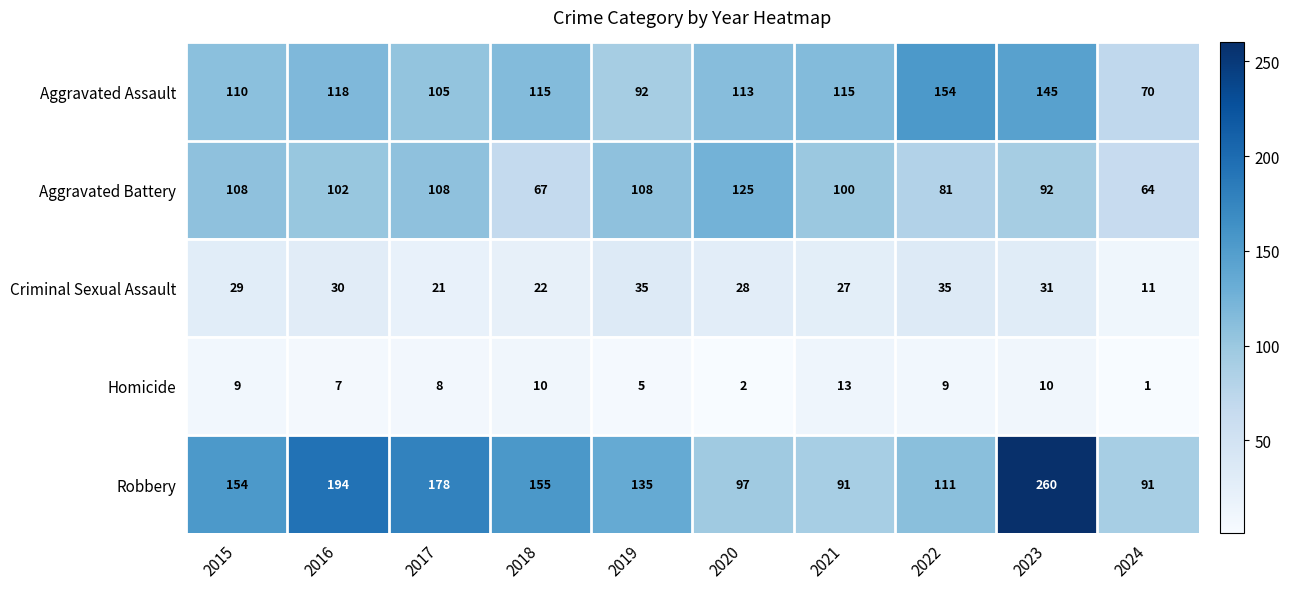

Count the number of categories in the chart.

10